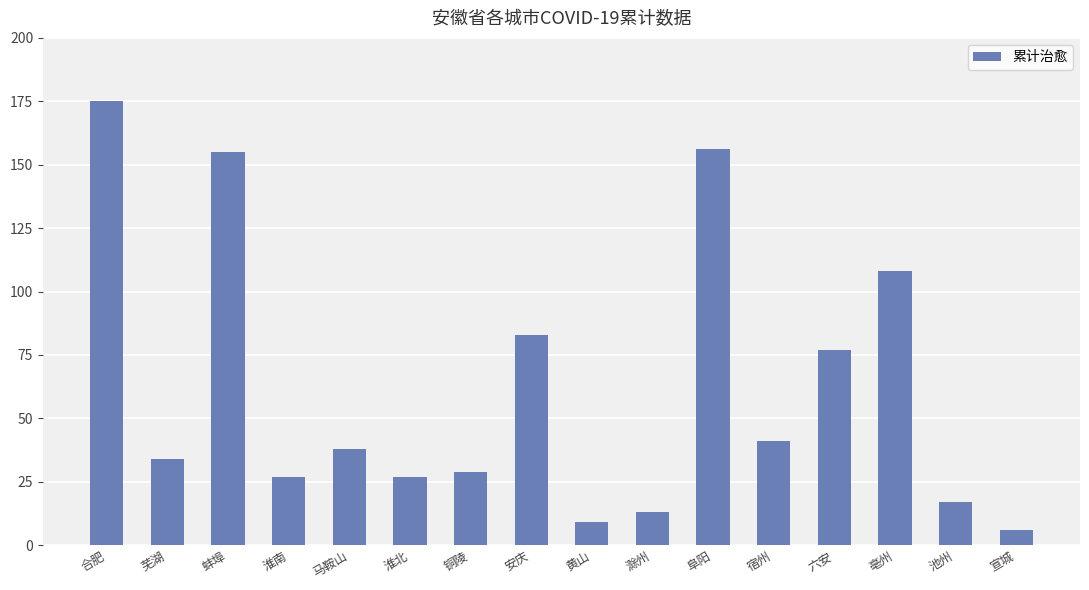

How many bars are there in total?

16